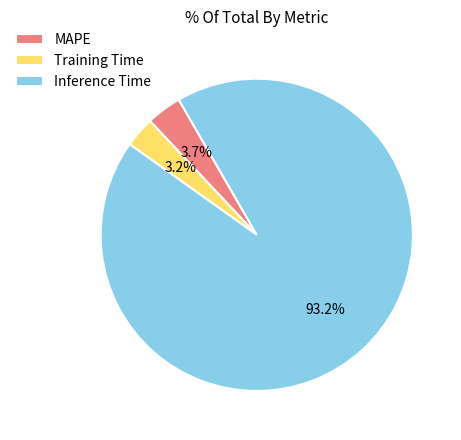

How many slices are in this pie chart?

3